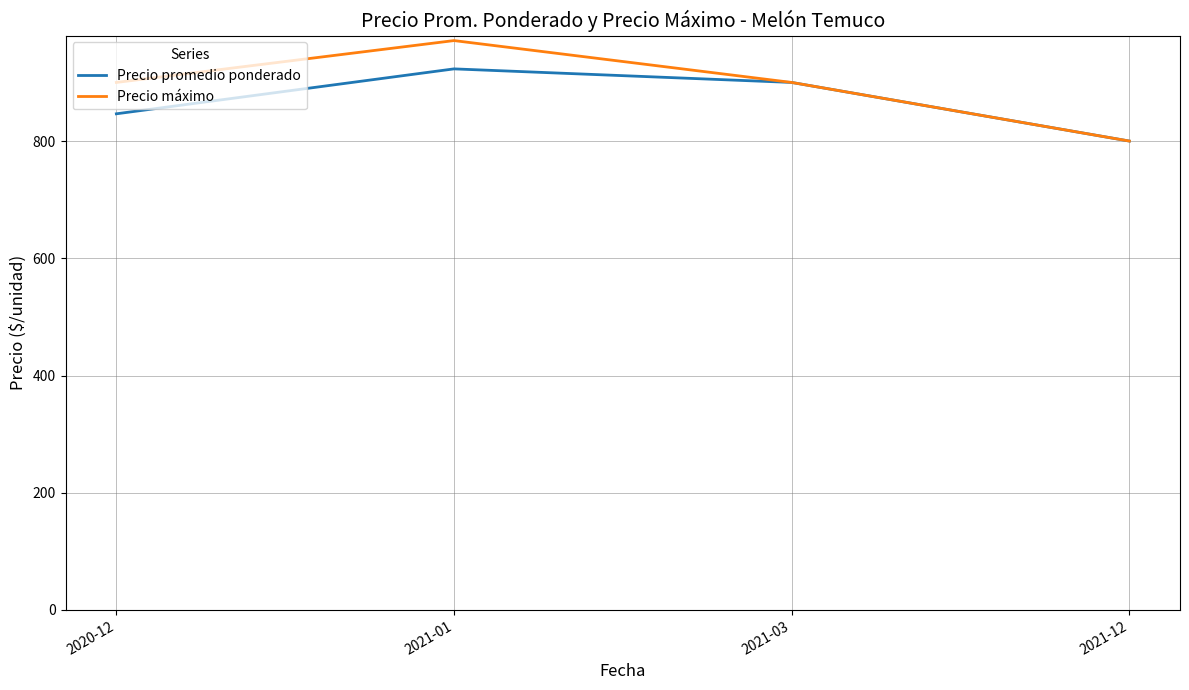

What is the difference between the maximum and minimum values in the Precio máximo series?

171.4